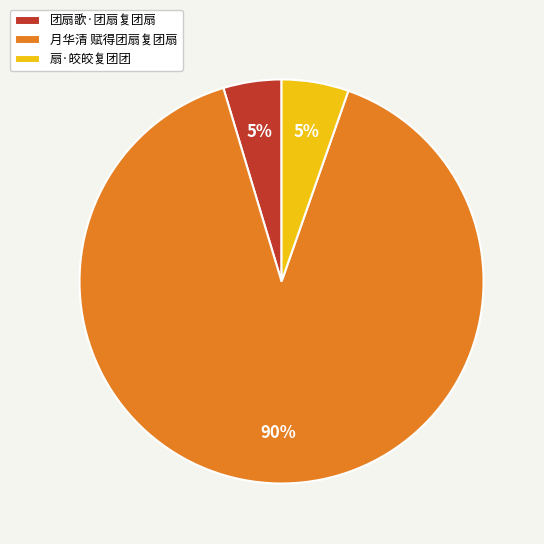

To the nearest percent, what percentage of the pie is 扇·皎皎复团团?

5%